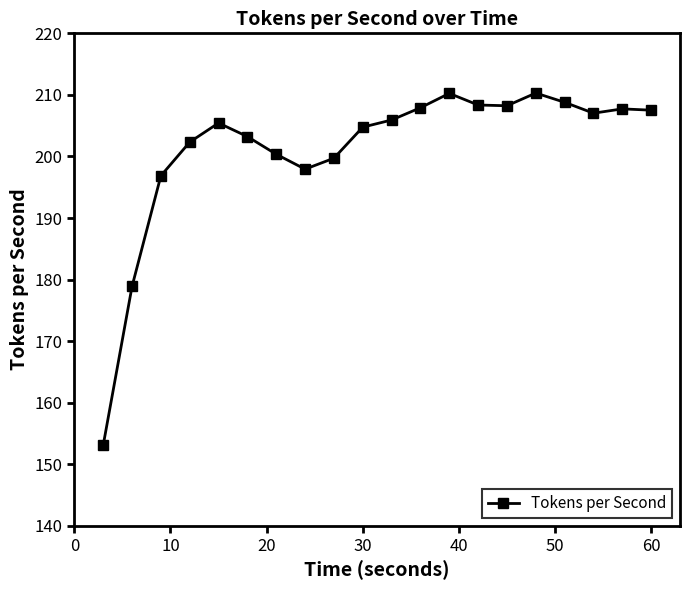

What is the difference between the maximum and second lowest values?

31.4